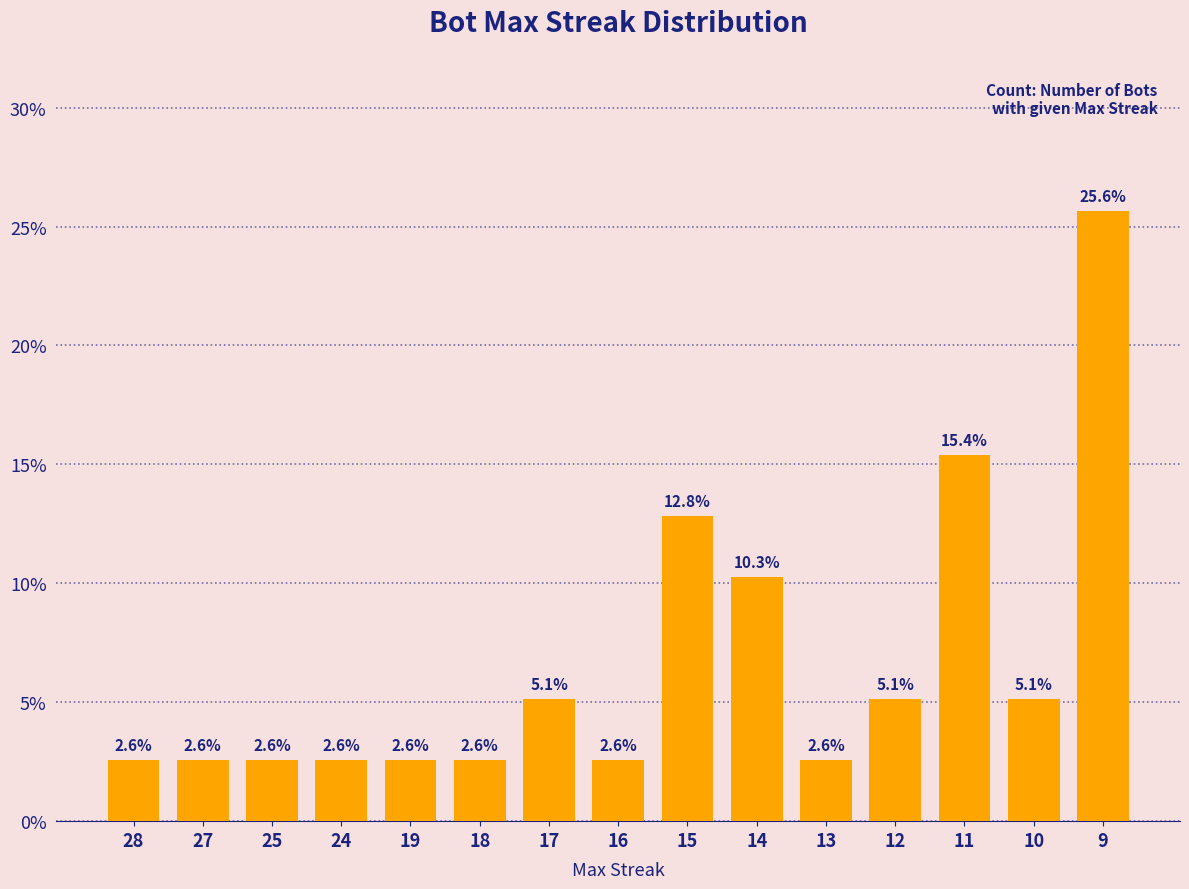

Which has a higher value, 17 or 11?

11